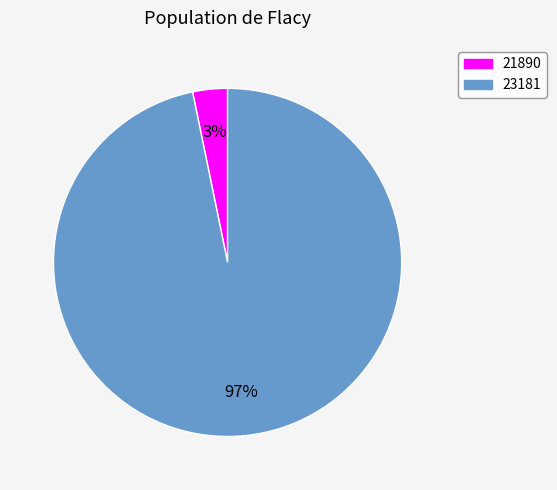

Rank the categories by value from highest to lowest.

23181, 21890